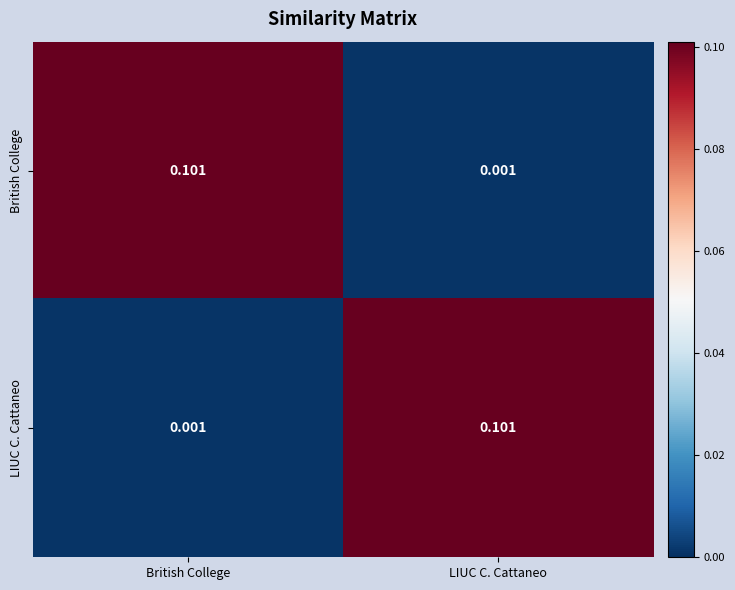

At which label does LIUC C. Cattaneo reach its peak?

LIUC C. Cattaneo